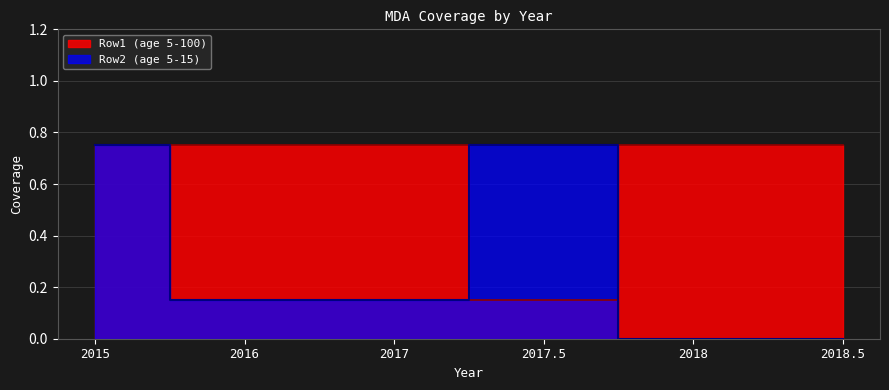

True or false: Row2 (age 5-15) has a value of 1.0 at 2015.

False